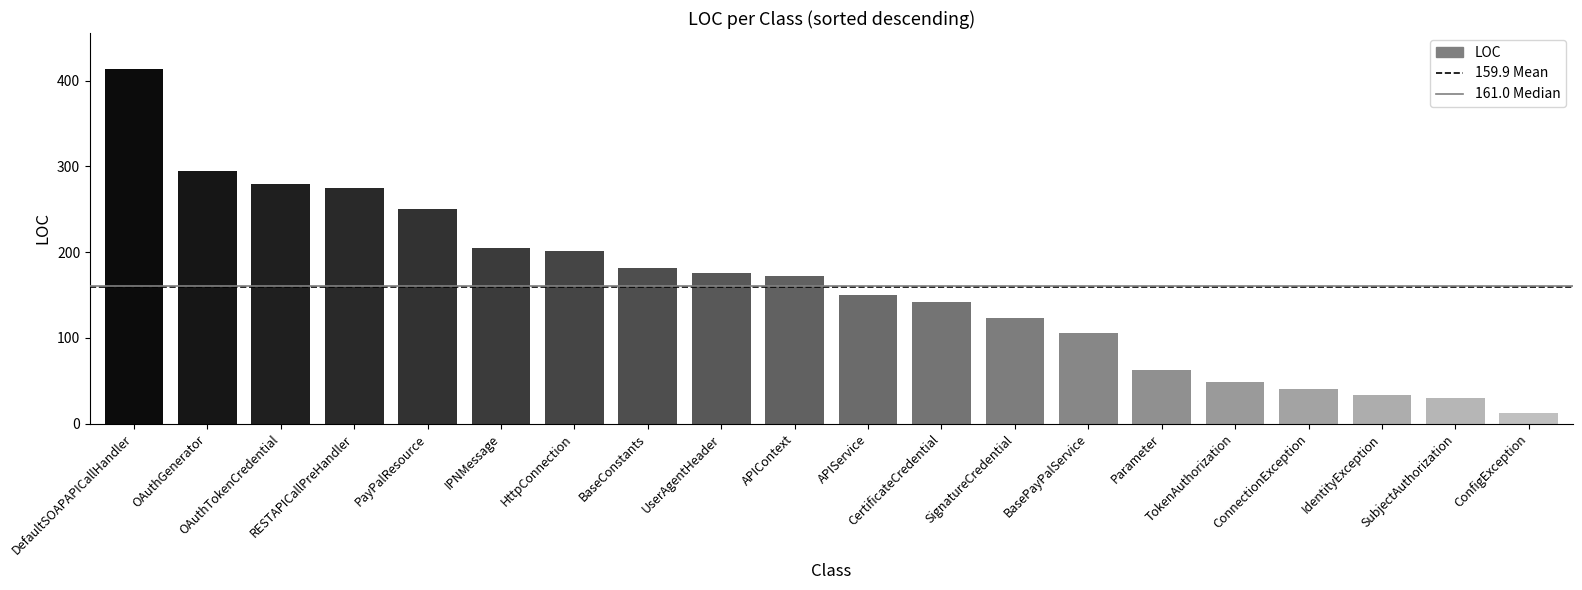

The value at DefaultSOAPAPICallHandler is 414. True or false?

True